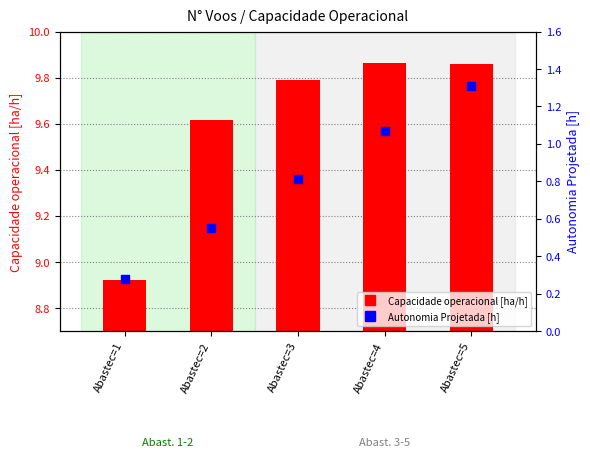

At which category is the sum across all series the highest?

Abastec=5